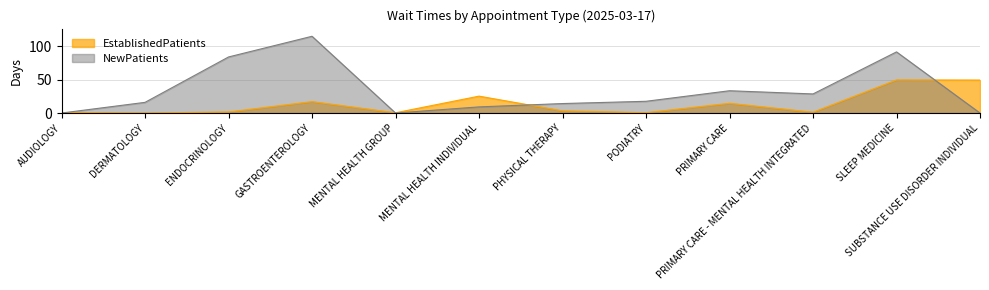

What is the spread (max minus min) of values at PODIATRY?

17.1